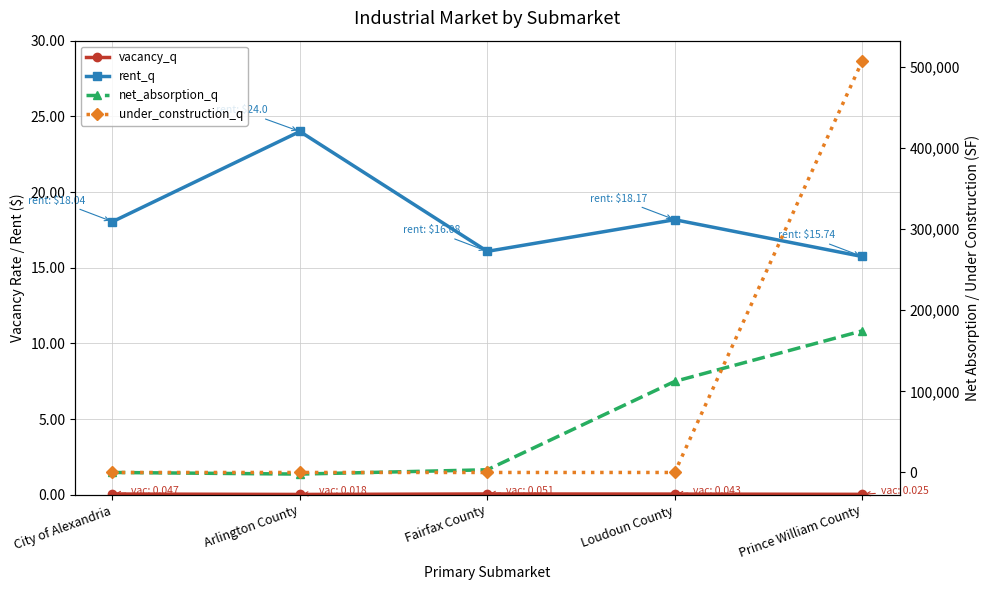

Which category has the lowest value across all series?

Arlington County